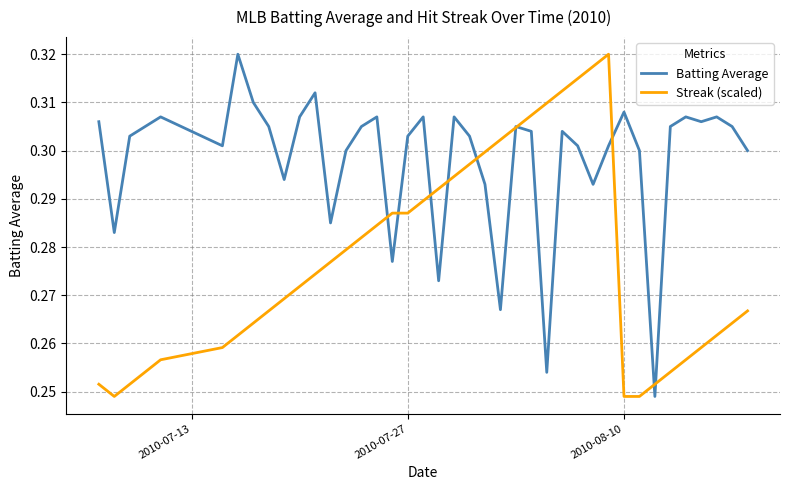

List the series in order of their overall mean, highest first.

Batting Average, Streak (scaled)